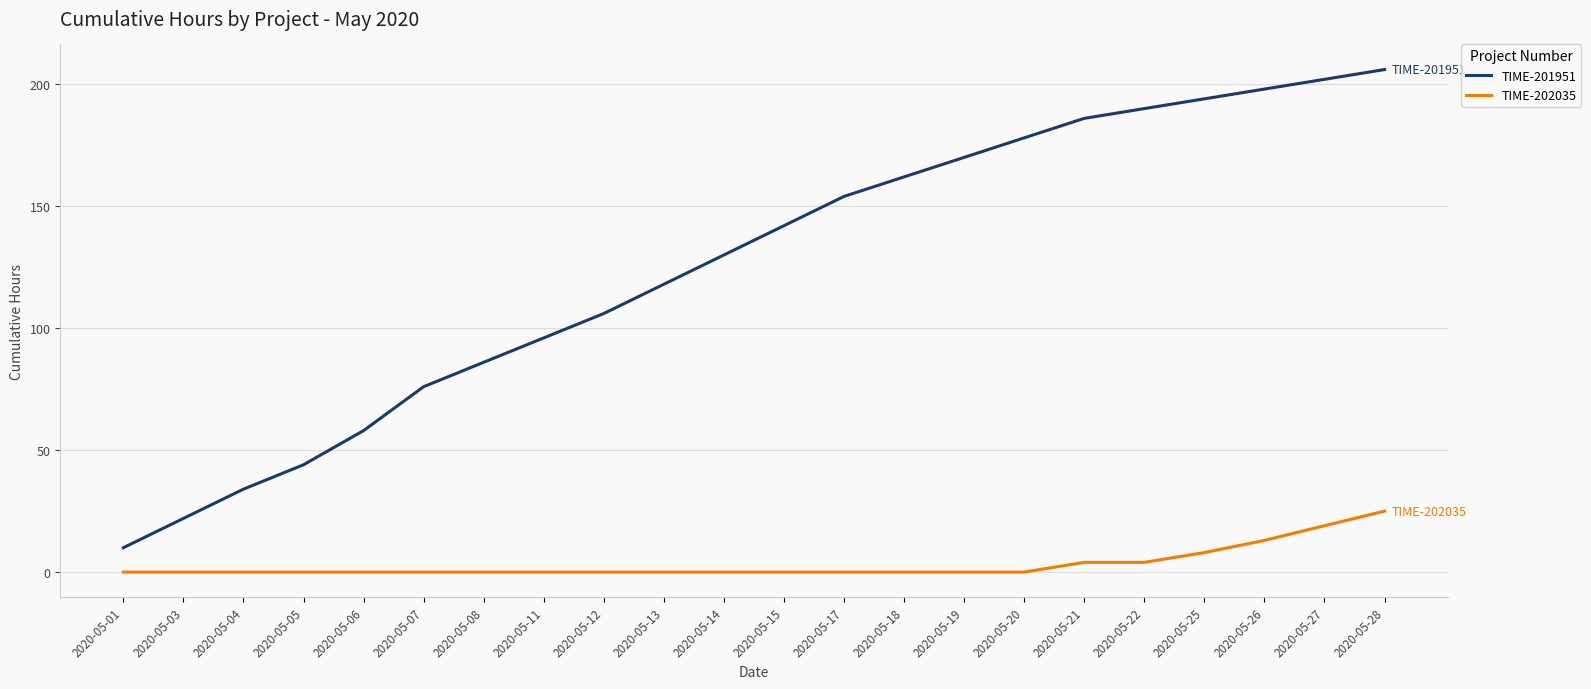

Does the chart display data point markers on the line(s)?

No